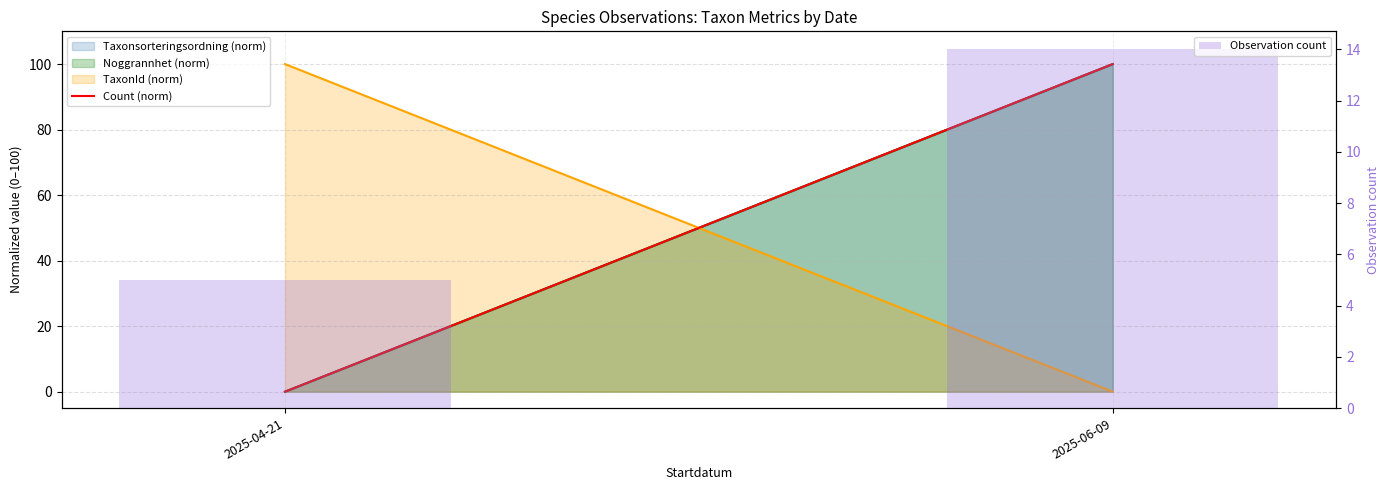

At 2025-04-21, list the series in order from largest to smallest.

Observation count, Count (norm)